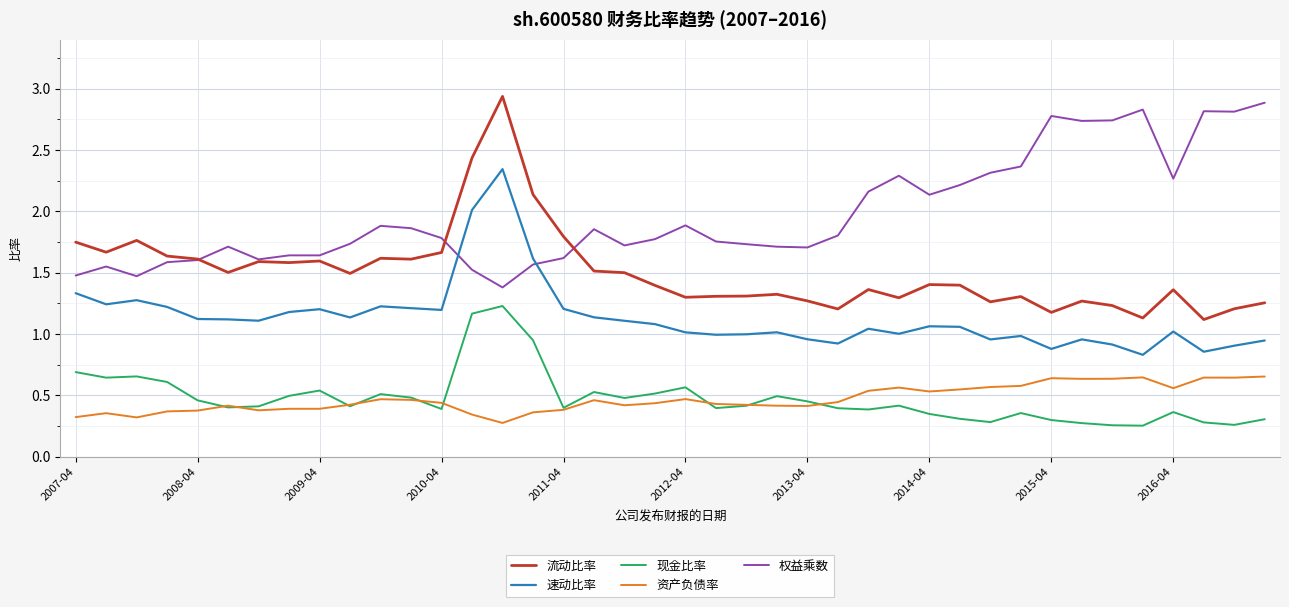

True or false: 权益乘数 and 资产负债率 cross at least once.

False